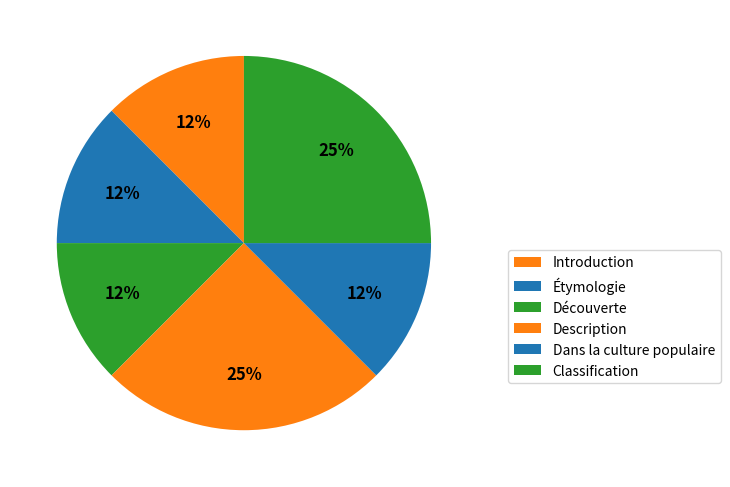

The Classification slice represents 12% of the pie. True or false?

True